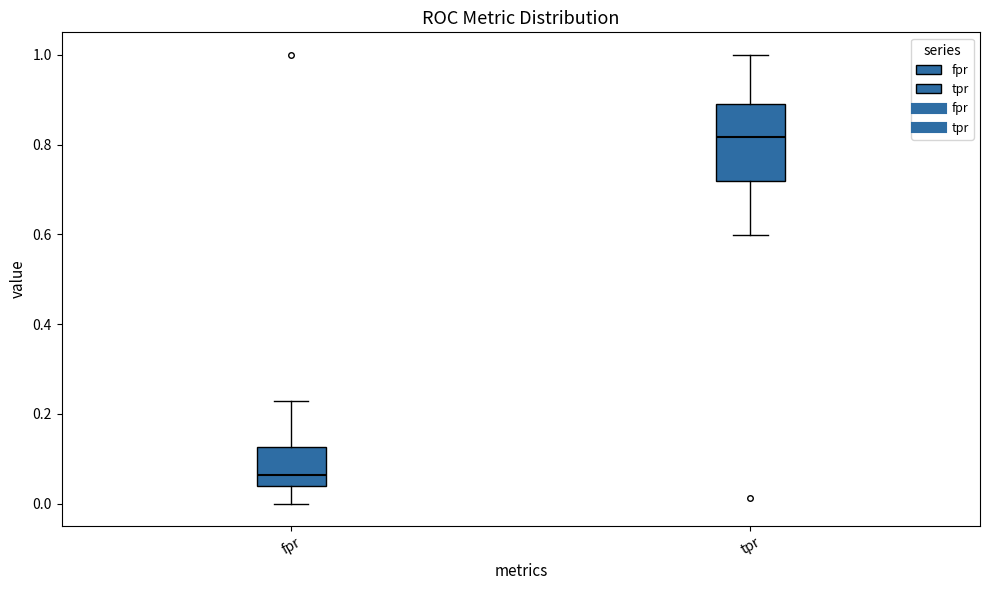

Comparing the boxes themselves (not the whiskers), which one is the tallest?

tpr